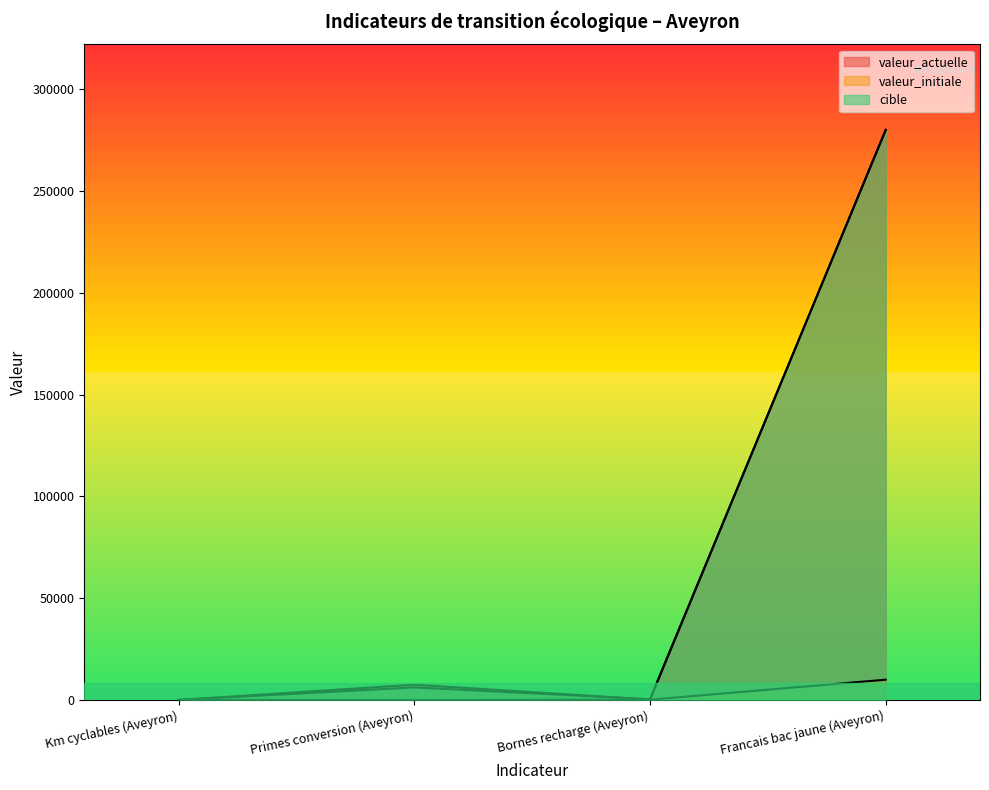

Reading right to left, transcribe all the data shown in this chart.

valeur_actuelle: Francais bac jaune (Aveyron)=280000	Bornes recharge (Aveyron)=258	Primes conversion (Aveyron)=7545	Km cyclables (Aveyron)=52
valeur_initiale: Francais bac jaune (Aveyron)=10000	Bornes recharge (Aveyron)=171	Primes conversion (Aveyron)=0	Km cyclables (Aveyron)=57
cible: Francais bac jaune (Aveyron)=280000	Bornes recharge (Aveyron)=414	Primes conversion (Aveyron)=6211	Km cyclables (Aveyron)=56